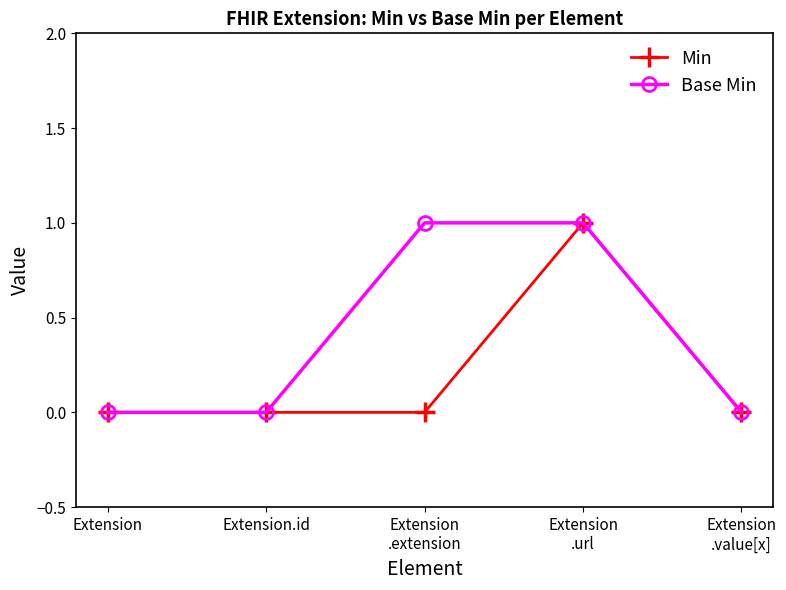

Which series has the largest total across all categories?

Base Min